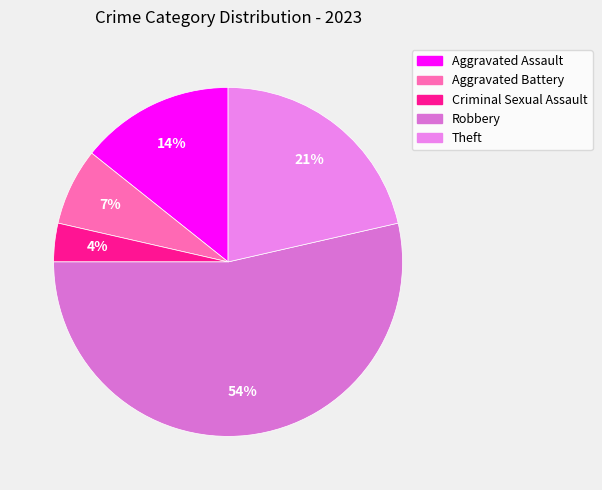

The Aggravated Battery slice represents 7% of the pie. True or false?

True